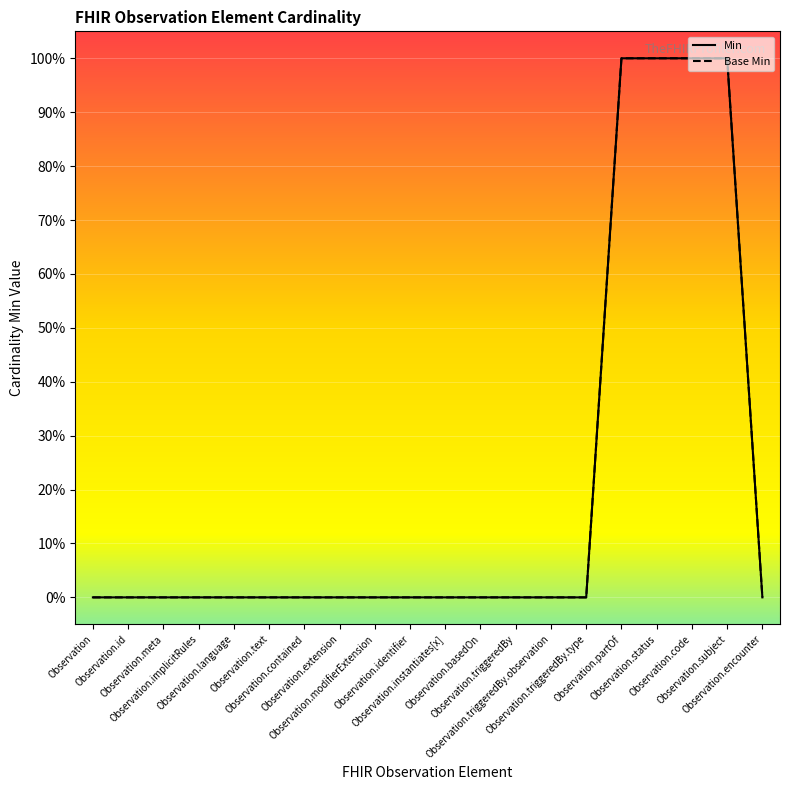

At Observation.extension, list the series in order from smallest to largest.

Min, Base Min